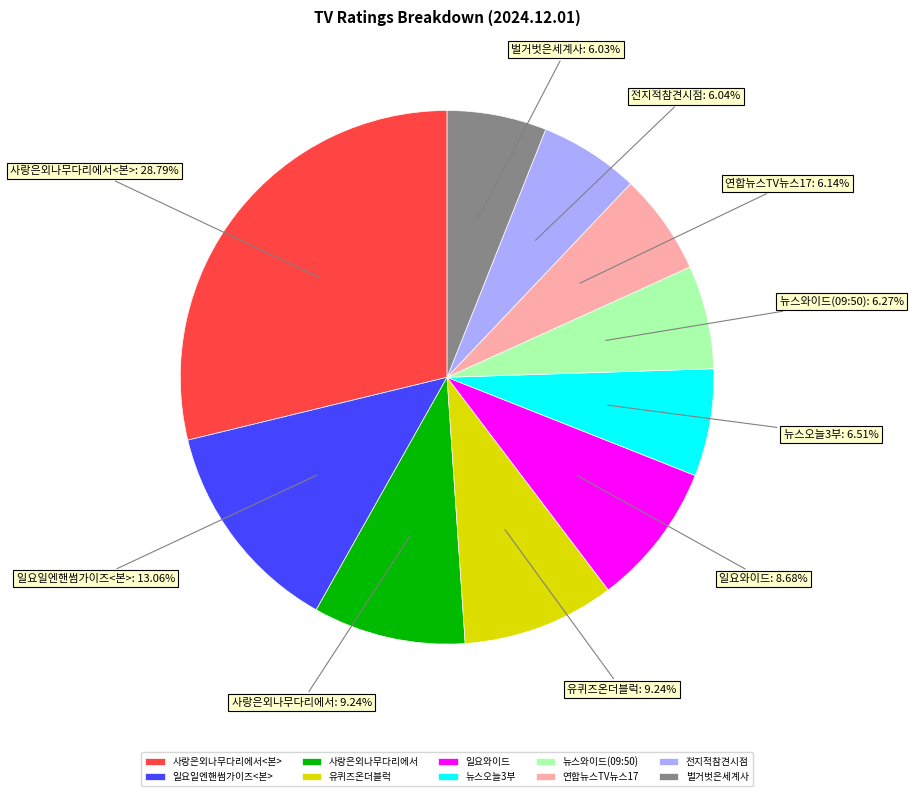

Which slice is the largest?

사랑은외나무다리에서<본>